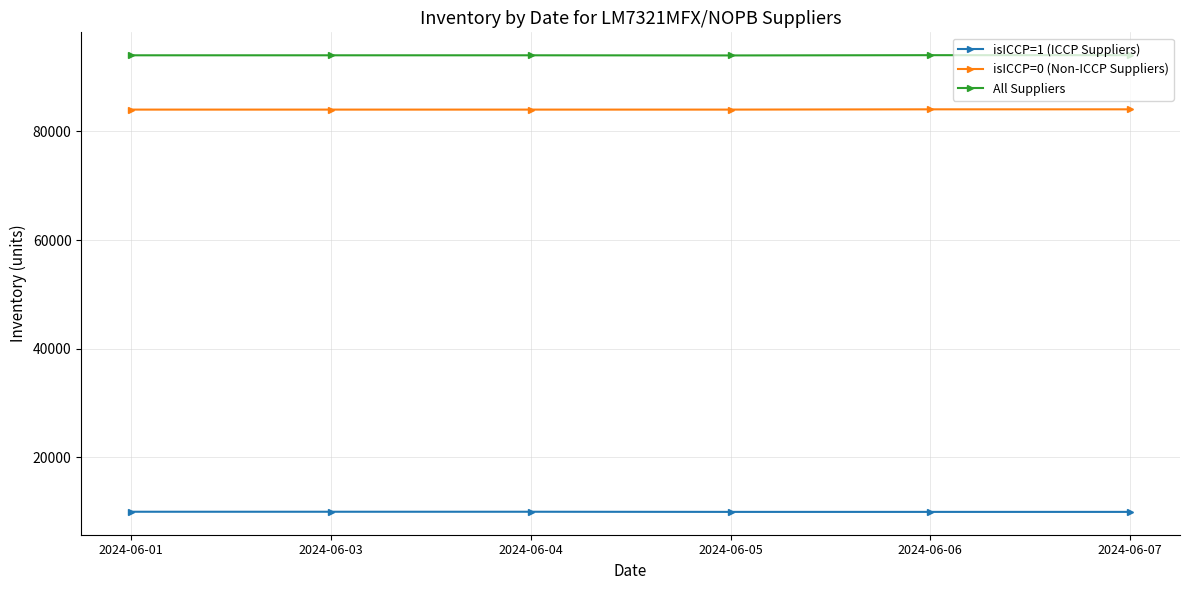

True or false: isICCP=1 (ICCP Suppliers) and isICCP=0 (Non-ICCP Suppliers) cross at least once.

False